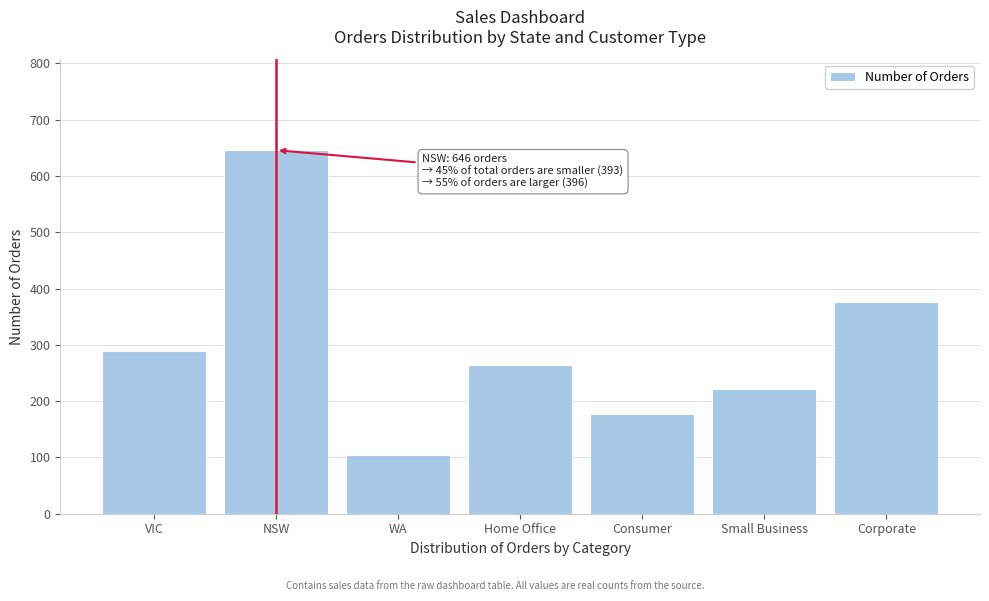

Reading right to left, what are all the values shown in this chart?

377	221	177	264	104	646	289